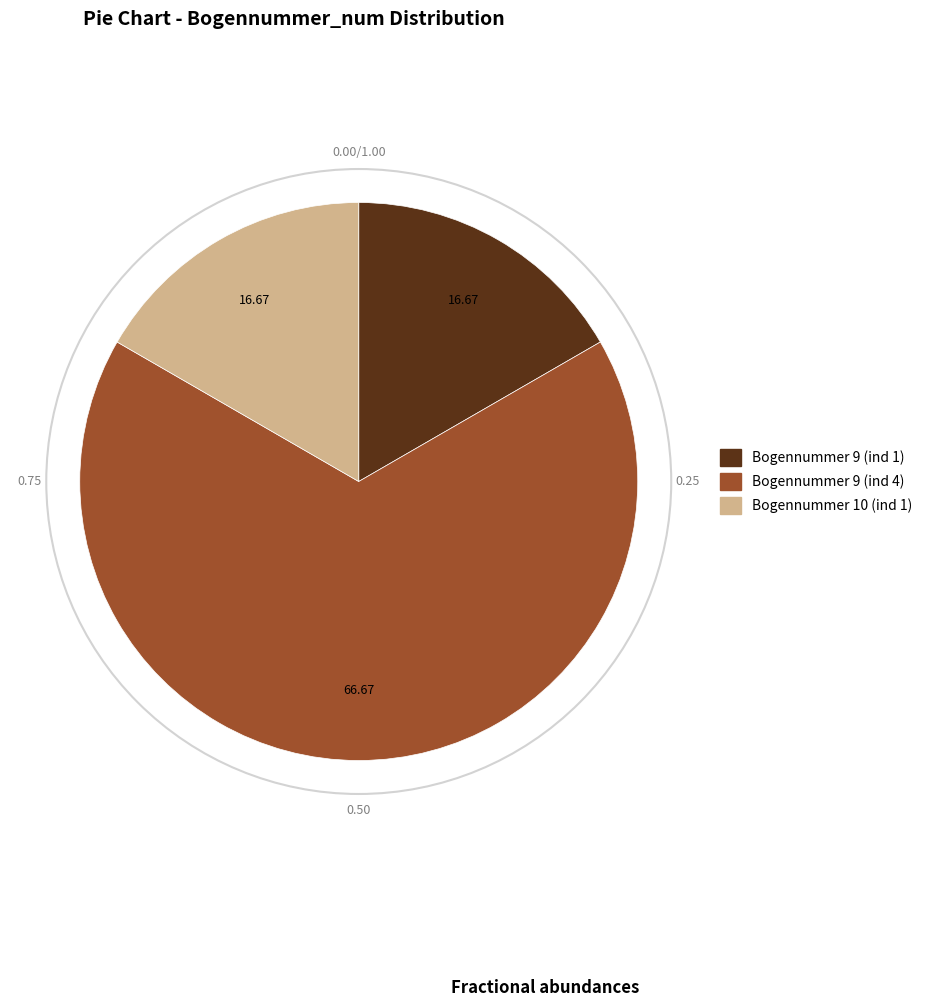

What is the ratio of the value at Bogennummer 10 (ind 1) to the value at Bogennummer 9 (ind 1)?

1.0